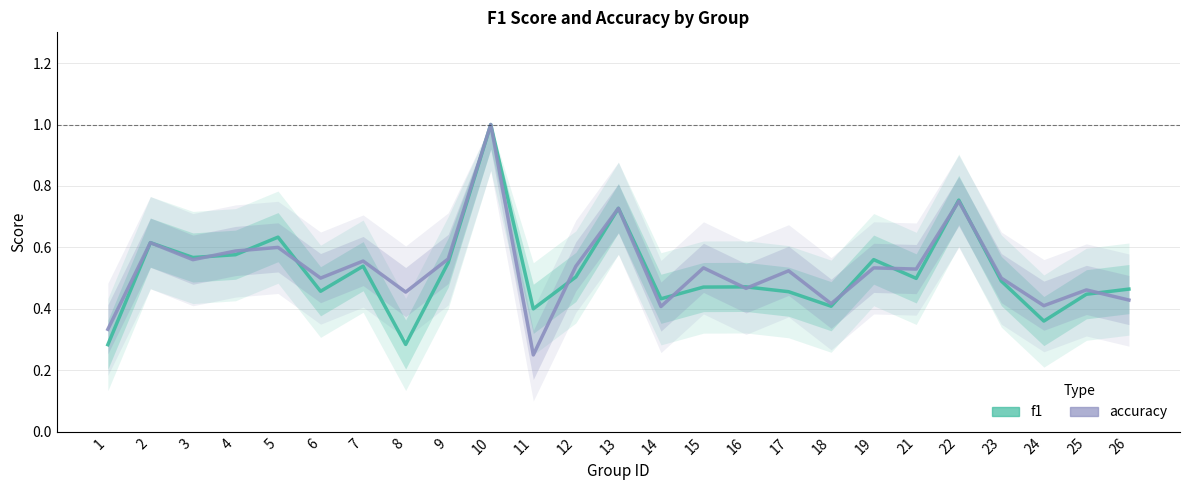

At which label does f1 reach its peak?

10